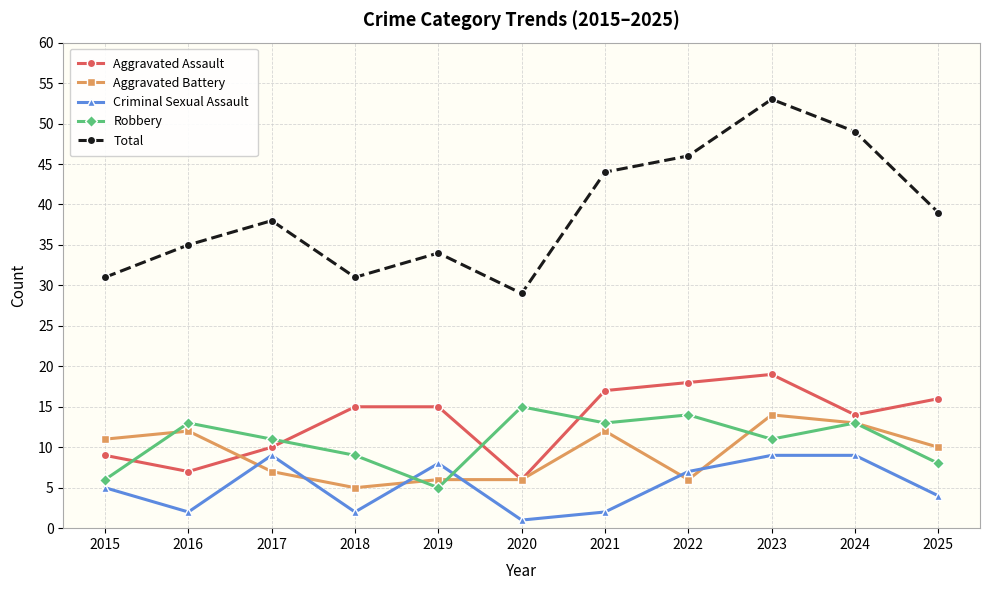

What is the spread (max minus min) of values at 2015?

26